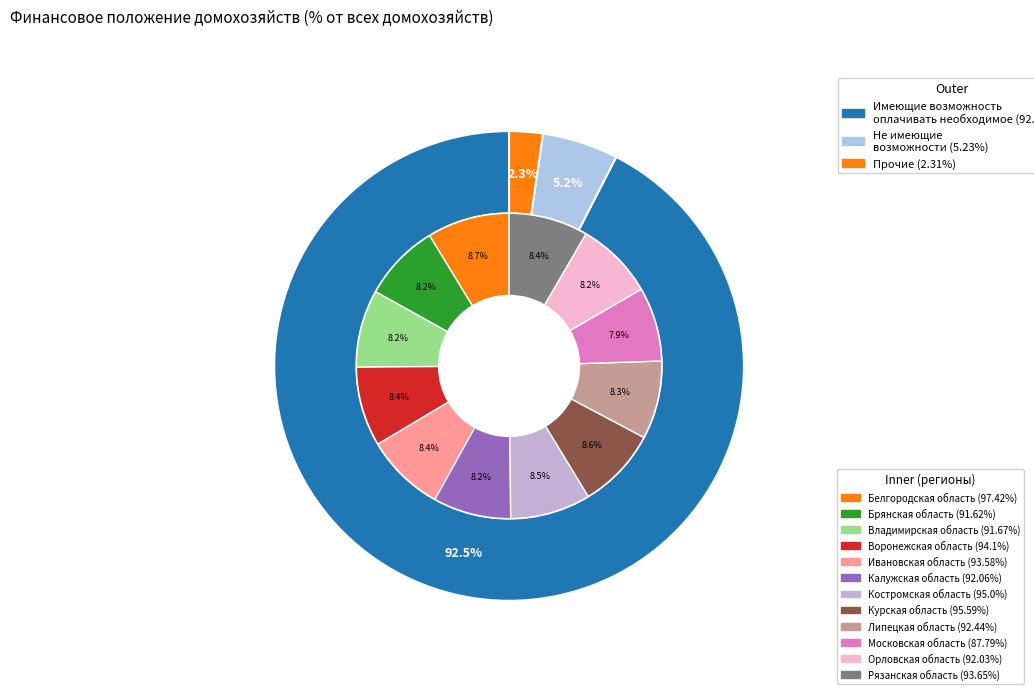

To the nearest percent, what is the combined percentage of Брянская область and Рязанская область?

17%